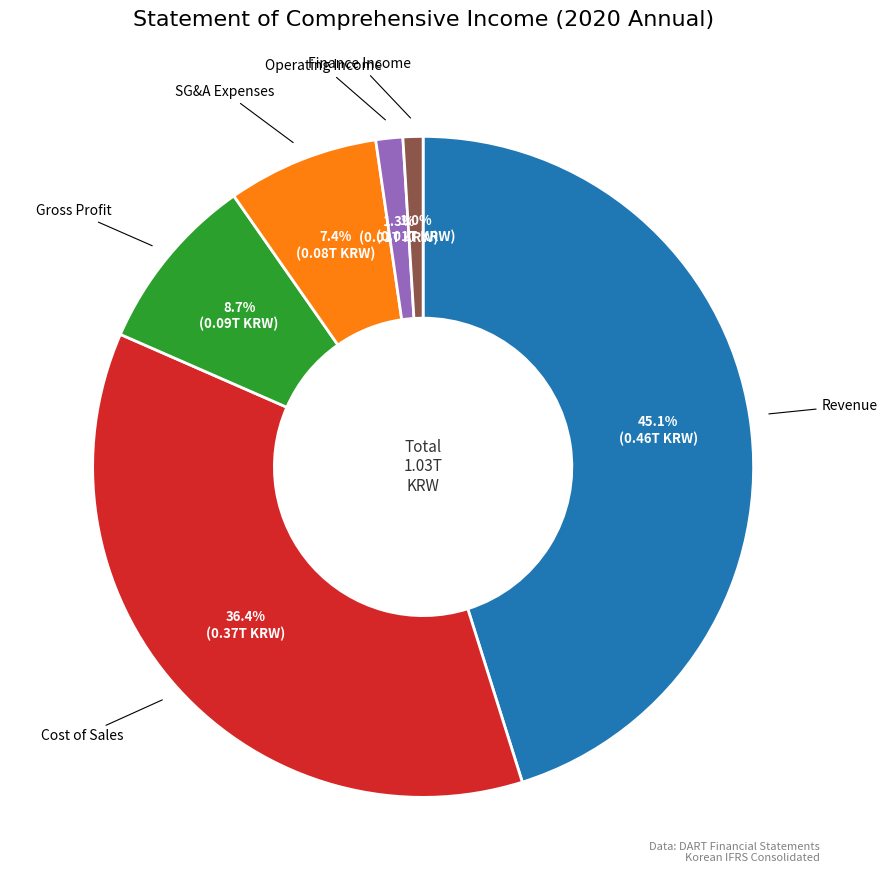

Does any single category account for the majority?

No